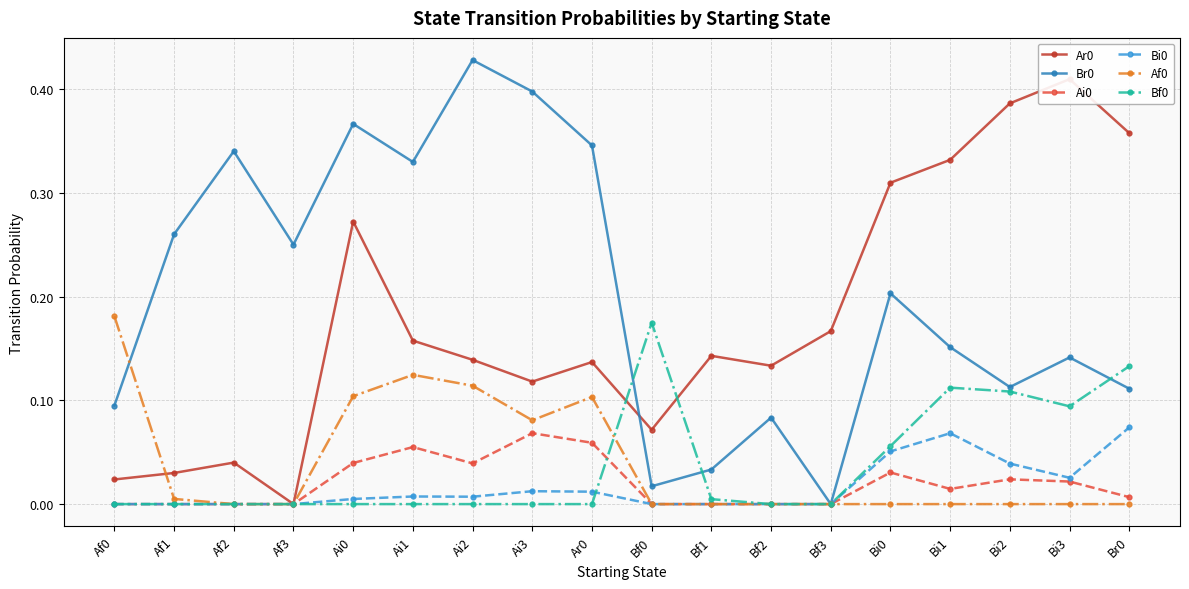

Rank the categories by Br0 value from highest to lowest.

Ai2, Ai3, Ai0, Ar0, Af2, Ai1, Af1, Af3, Bi0, Bi1, Bi3, Bi2, Br0, Af0, Bf2, Bf1, Bf0, Bf3